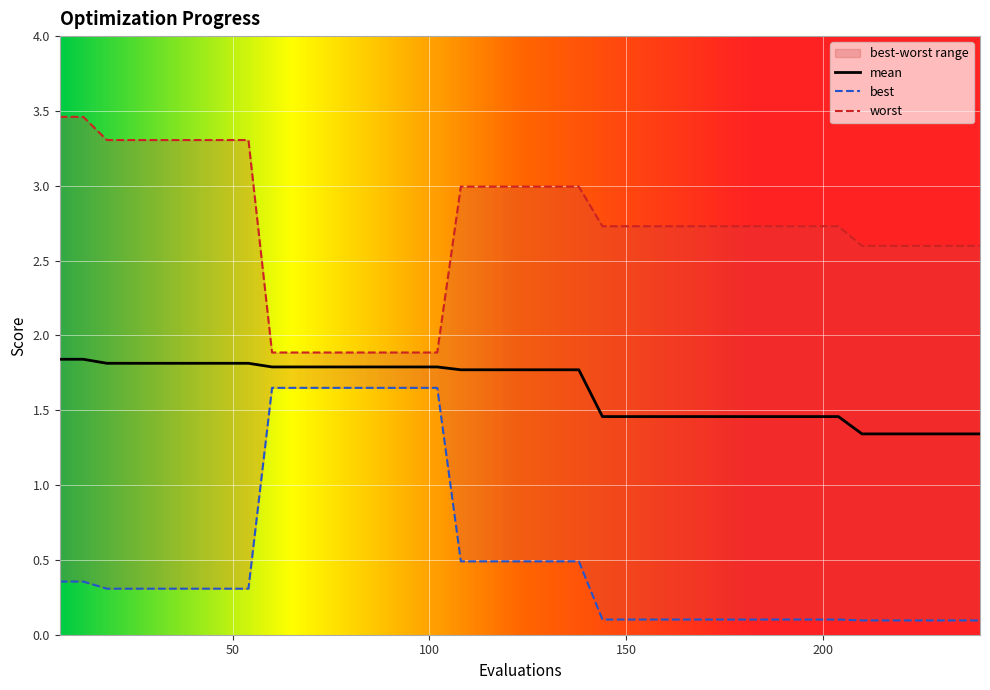

How many categories are shown in the chart?

40